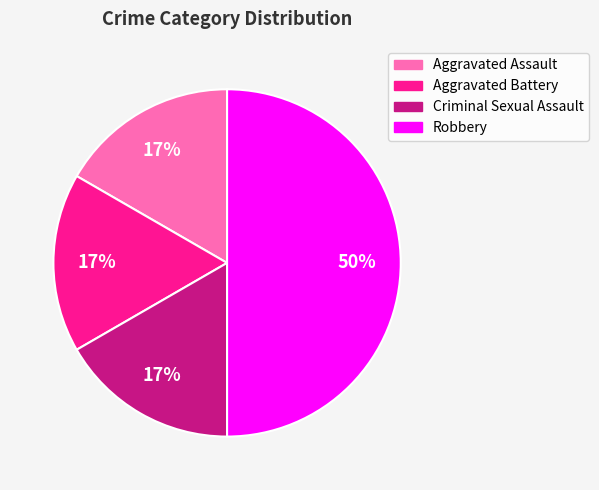

Which slice is the largest?

Robbery